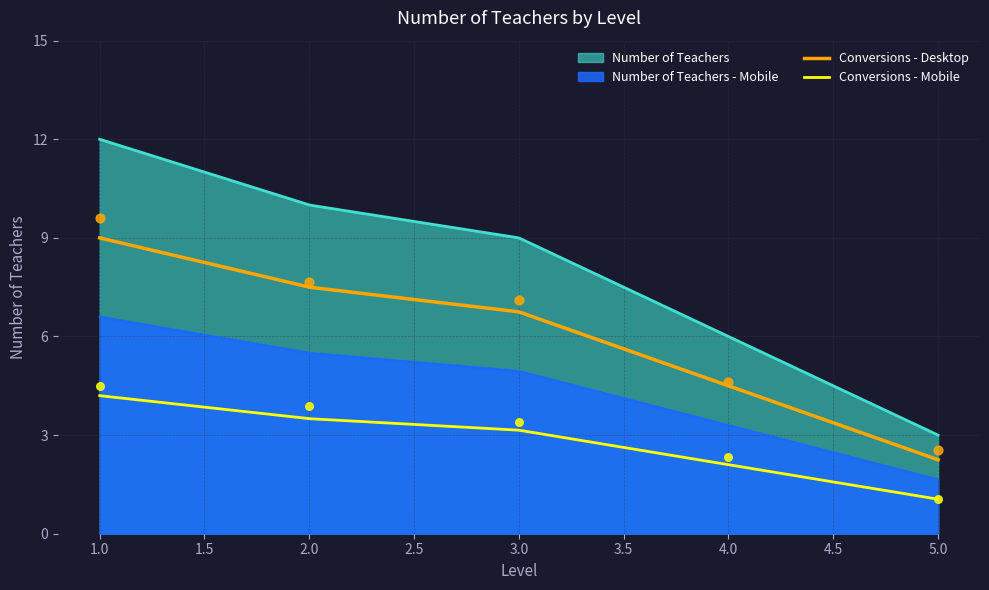

What is the ratio of the value at 5 to the value at 2?

0.3